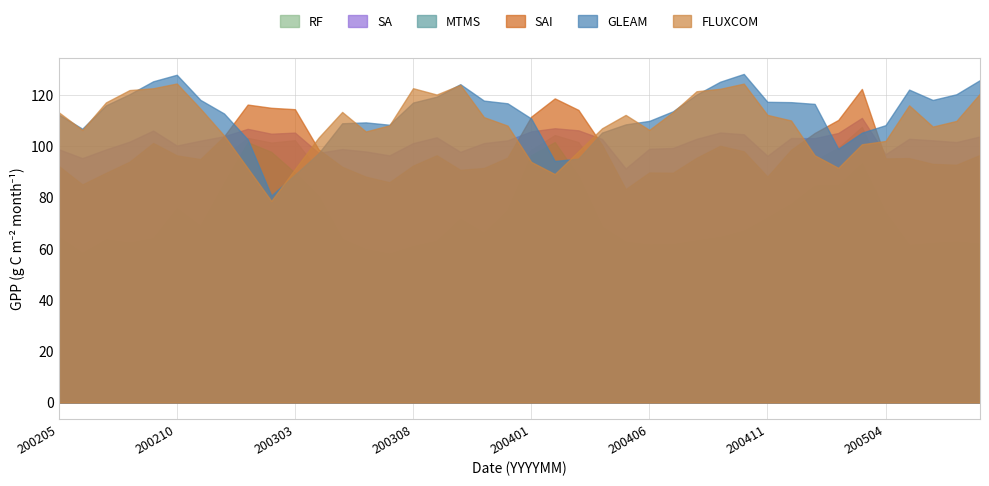

At how many categories does at least one series exceed 89?

40